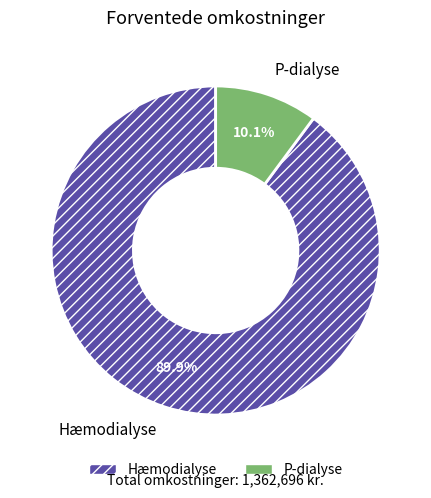

What is the largest slice in the pie chart?

Hæmodialyse